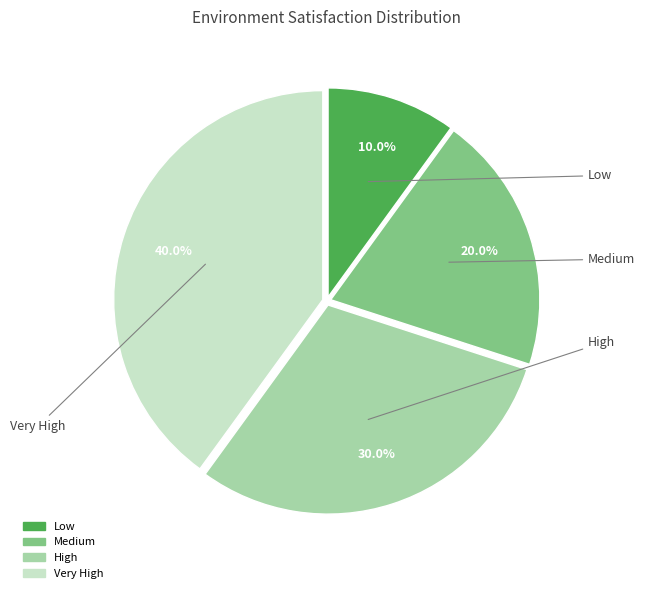

To the nearest percent, what is the difference between the largest and smallest slice percentages?

30%